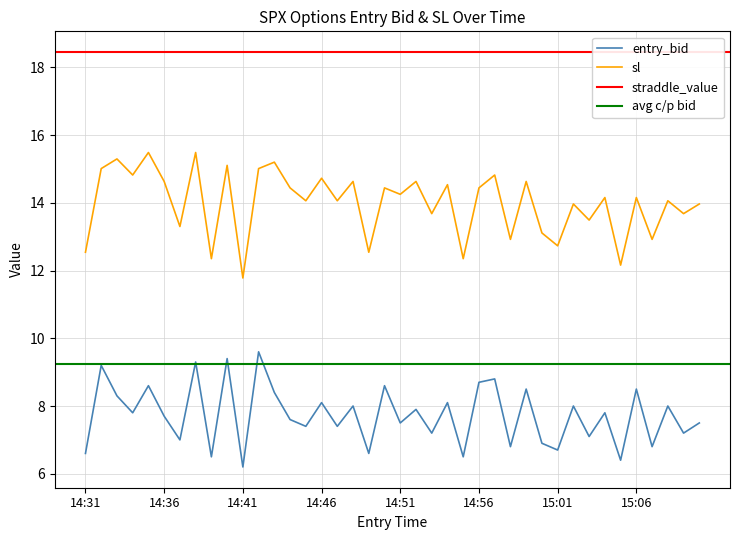

What is the sum of all entry_bid values?

309.2